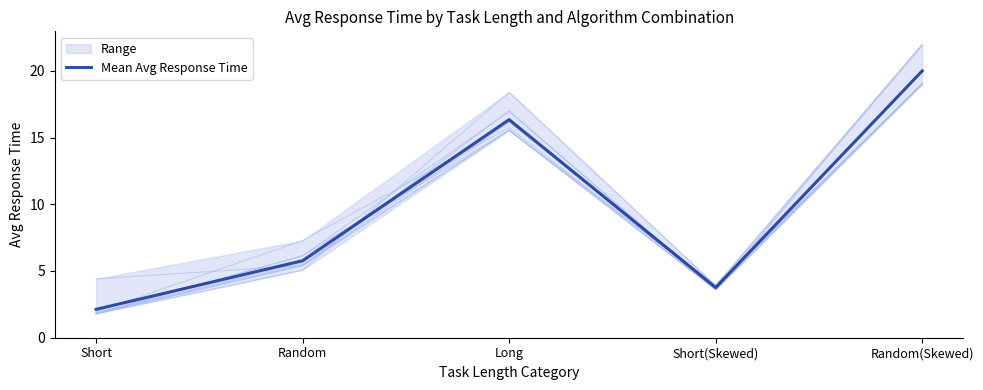

What is the difference between the maximum and minimum values?

17.9